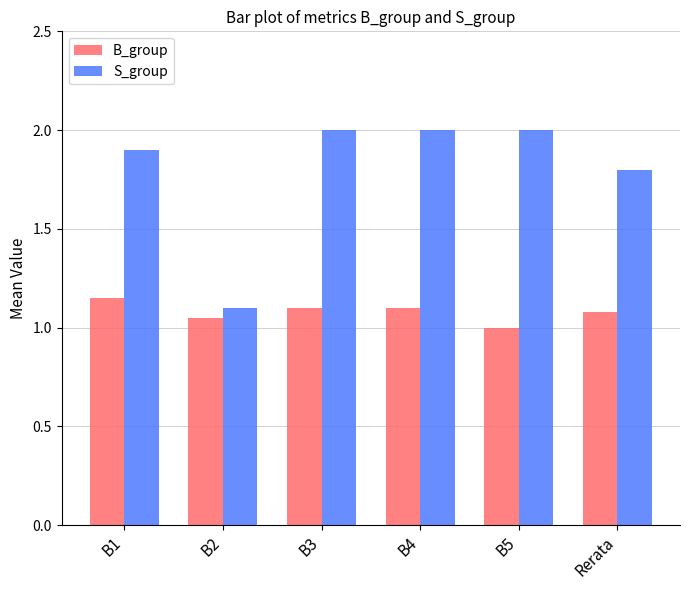

How many bars are there in each group?

2